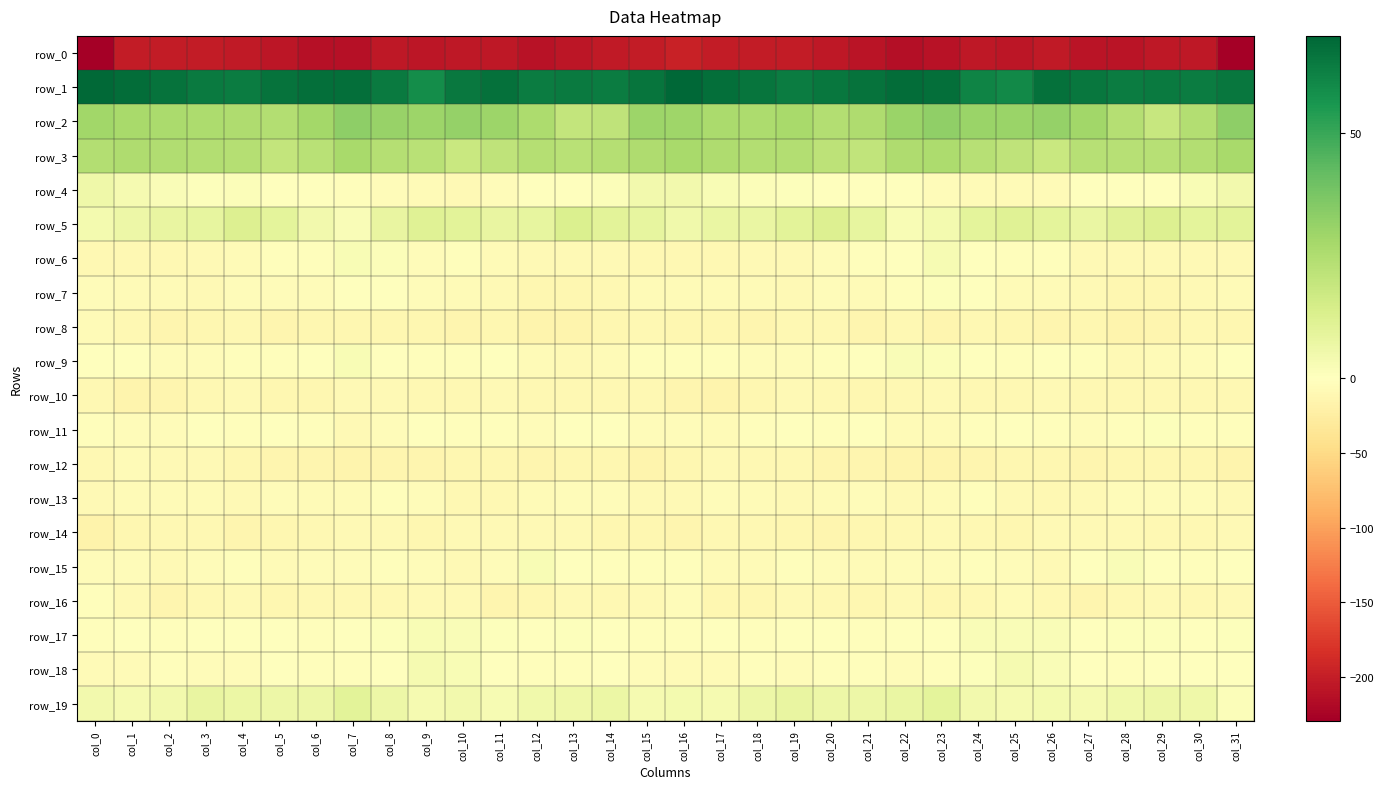

What is the total value across all series at col_18?

-165.1